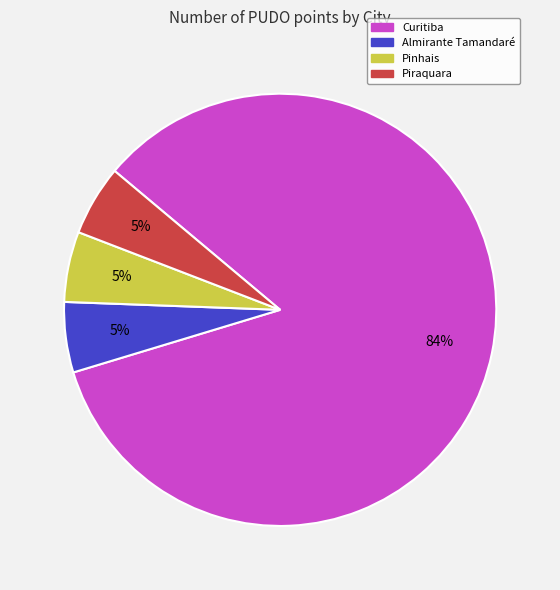

To the nearest percent, what percentage of the pie is Piraquara?

5%